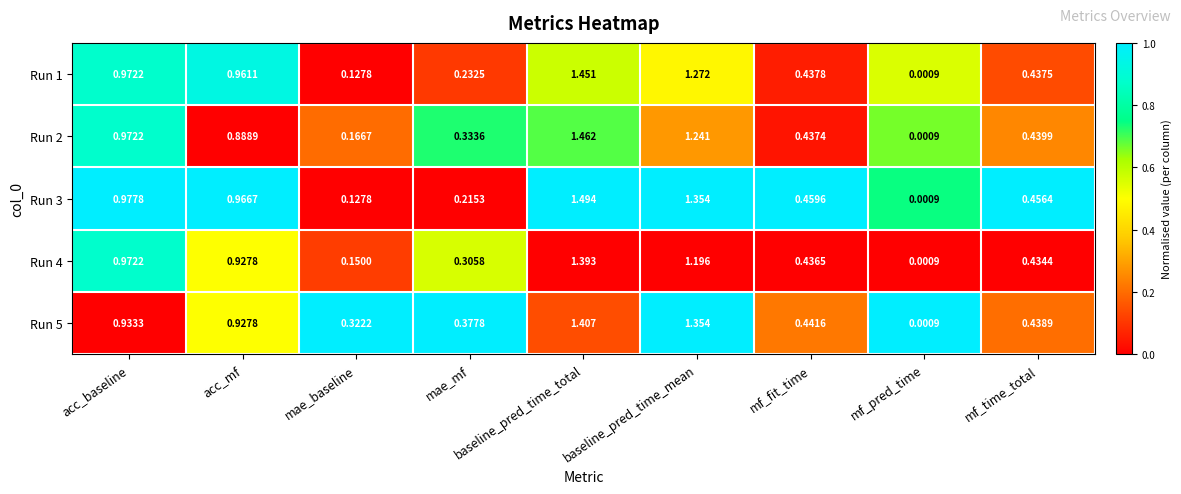

Which category has the lowest value in the Run 1 series?

mf_pred_time